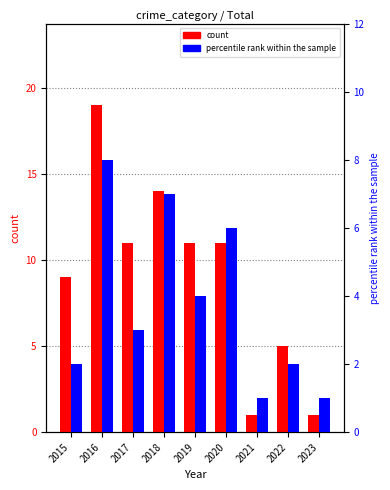

What is the value of the percentile rank within the sample bar at the 5th from the left?

4